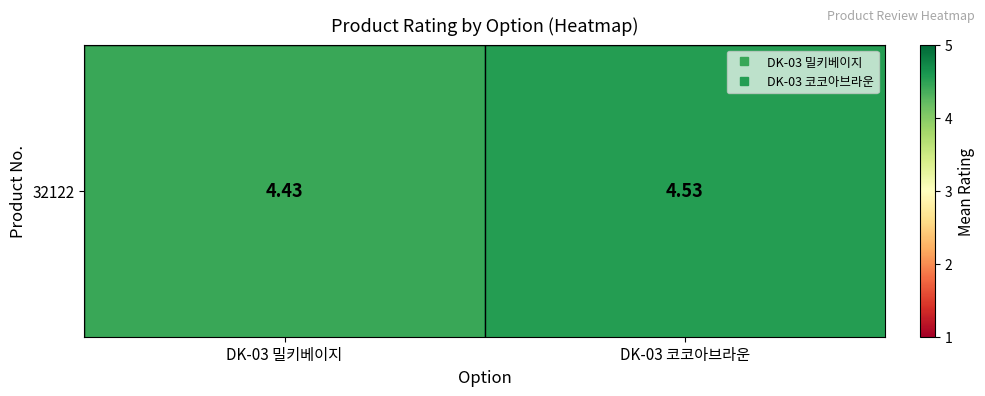

What is the minimum value shown in the chart?

4.4